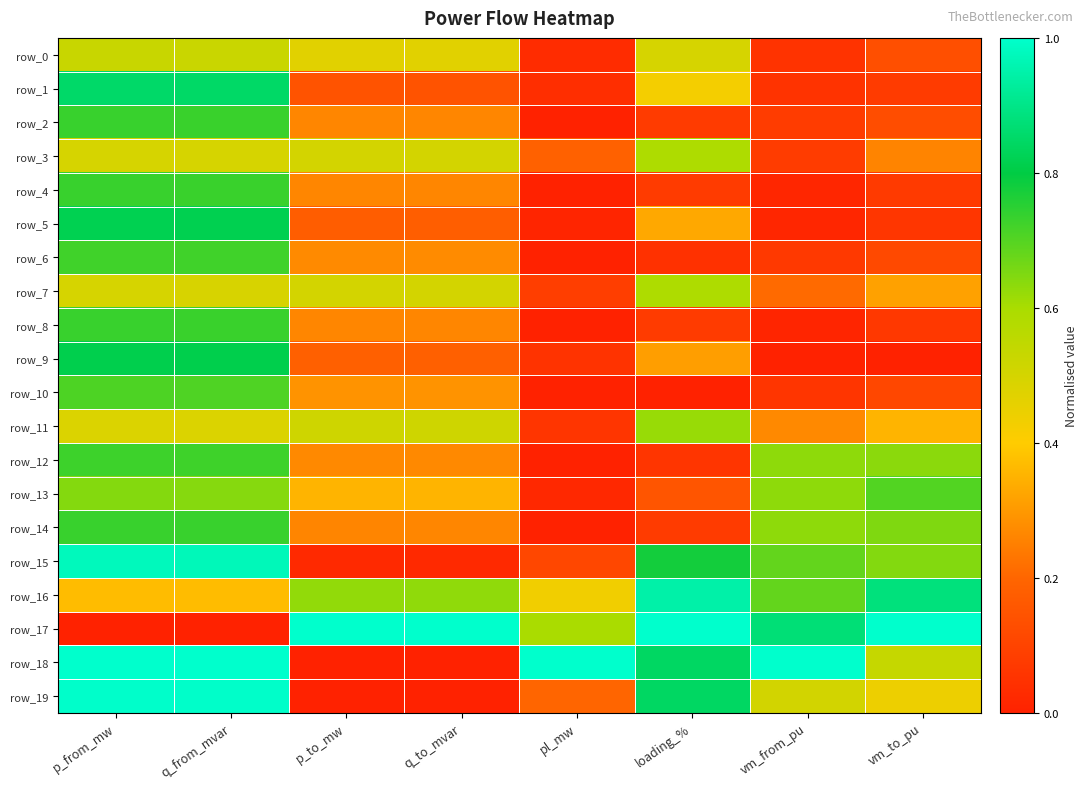

What is the average value of the row_8 series?

0.3